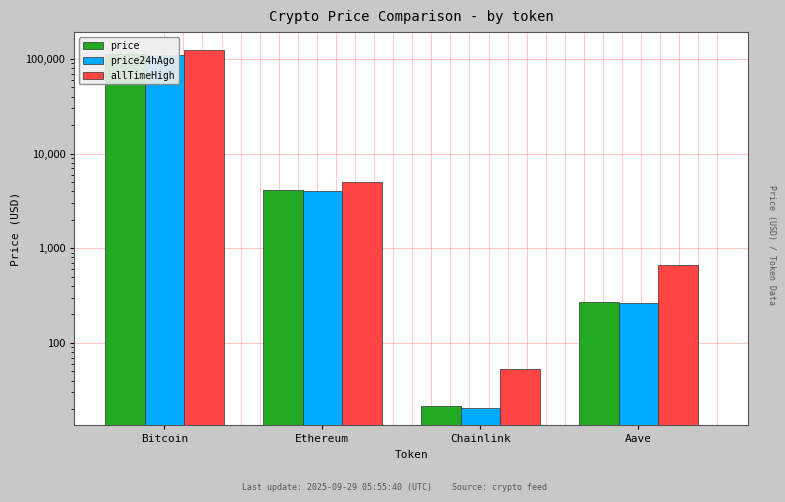

What is the minimum value for price?

21.3